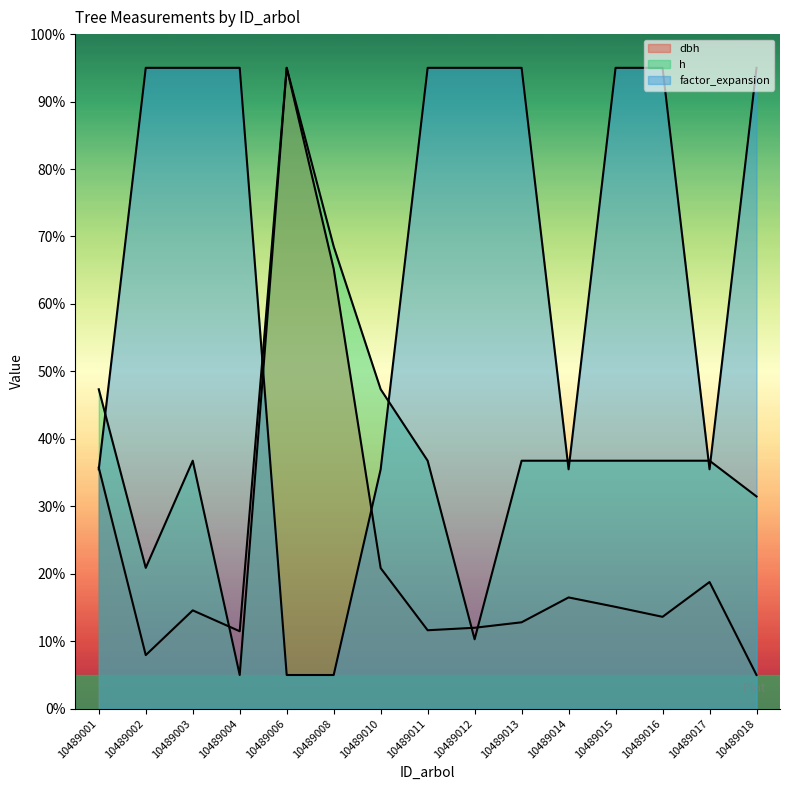

List the series in order of their overall mean, lowest first.

dbh, h, factor_expansion